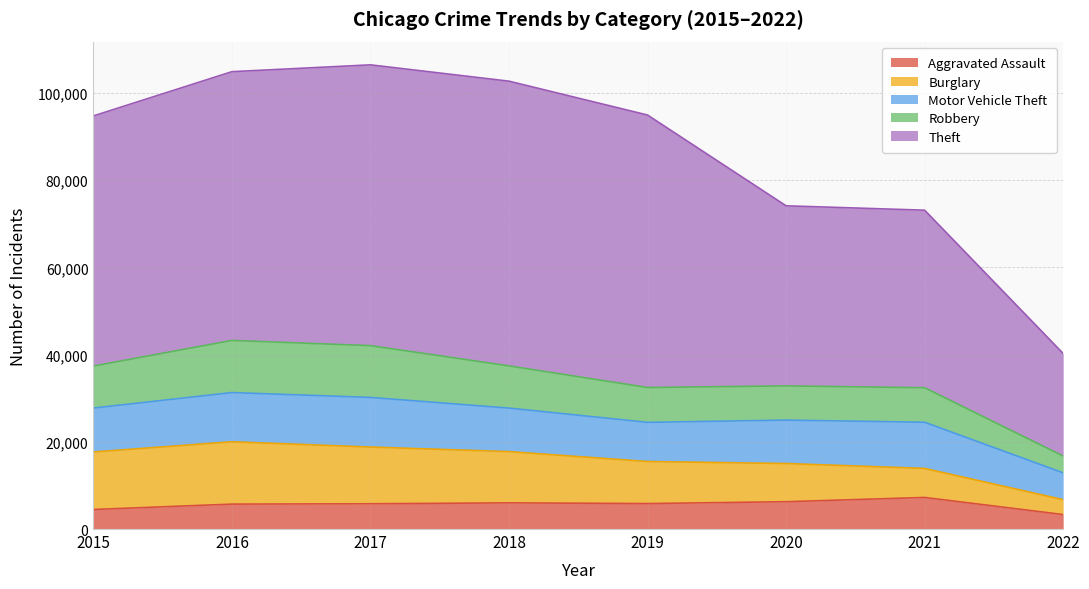

What is the maximum value for Aggravated Assault?

7241